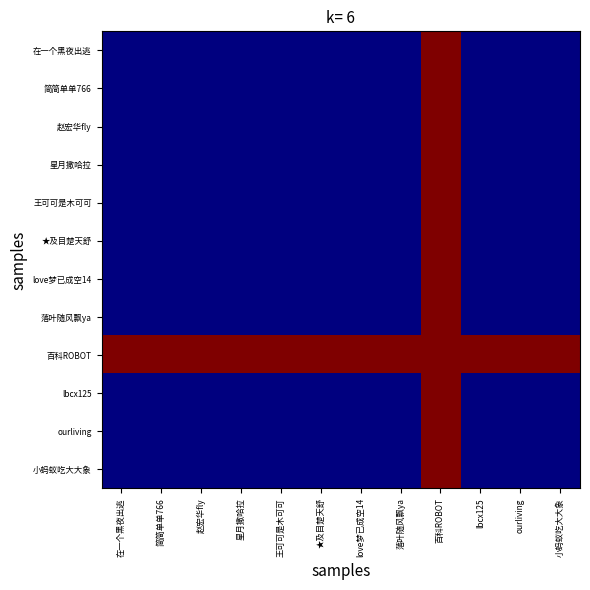

At 星月撒哈拉, list the series in order from smallest to largest.

在一个黑夜出逃, 简简单单766, 赵宏华fly, 星月撒哈拉, 王可可是木可可, ★及目楚天舒, love梦已成空14, 落叶随风飘ya, lbcx125, ourliving, 小蚂蚁吃大大象, 百科ROBOT